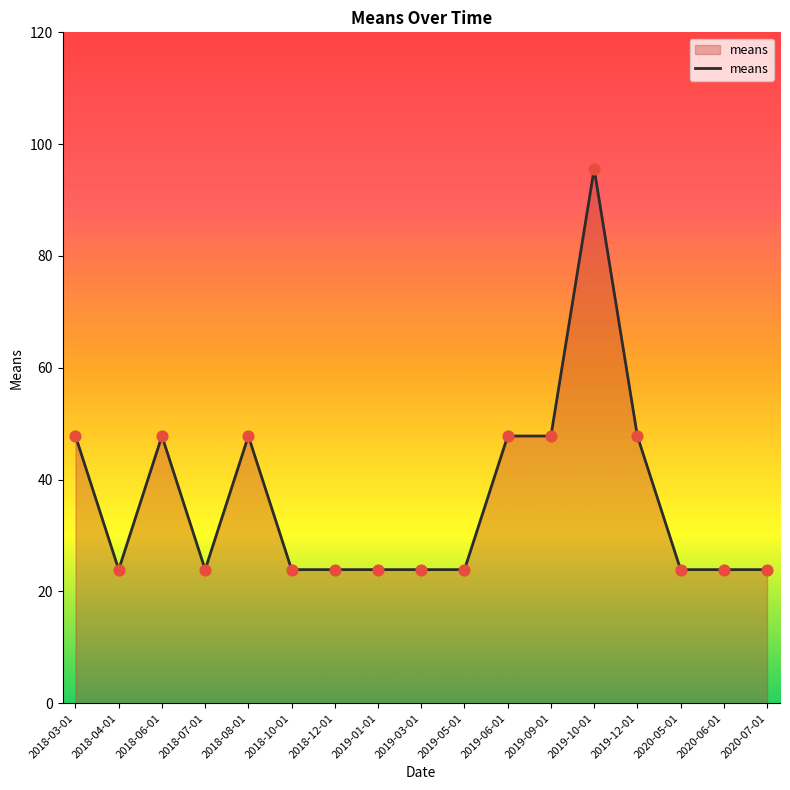

What is the change in value from 2018-06-01 to 2020-07-01?

-23.9